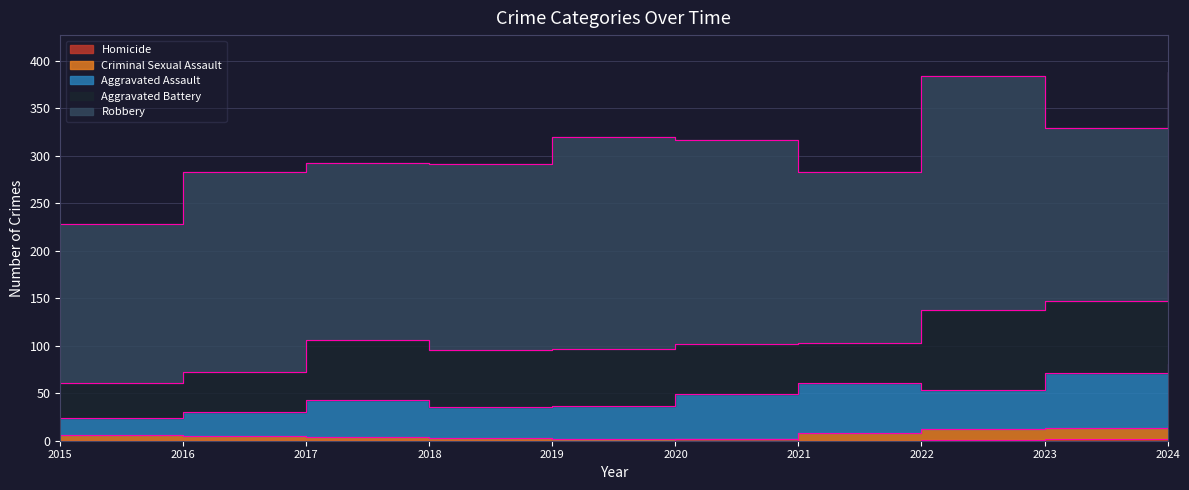

Which category has the lowest value in the Homicide series?

2015